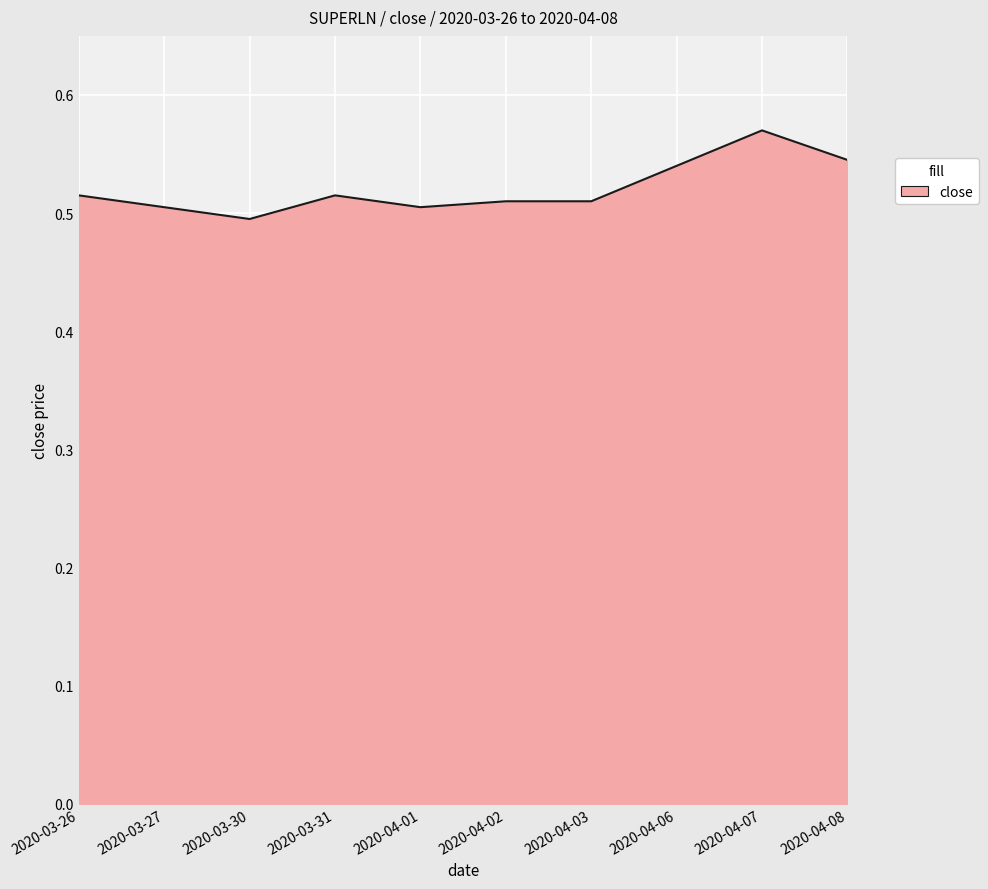

At which category does the data reach its first local valley?

2020-03-30